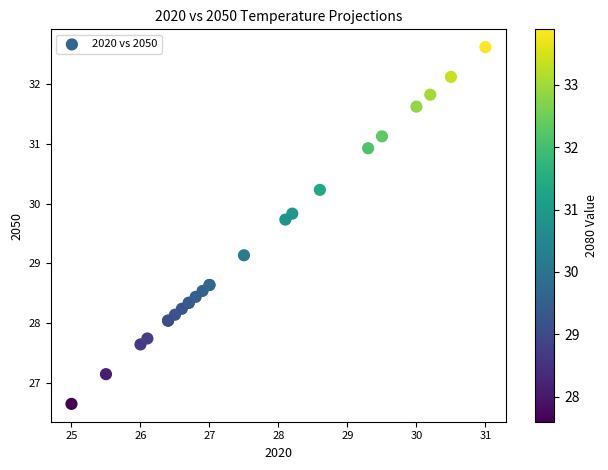

What Y value in the scatter plot is closest to 29?

29.1